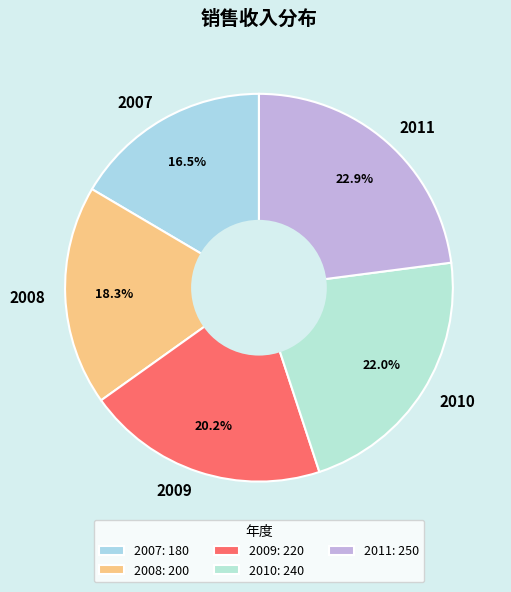

To the nearest percent, what percentage of the pie is 2011?

23%